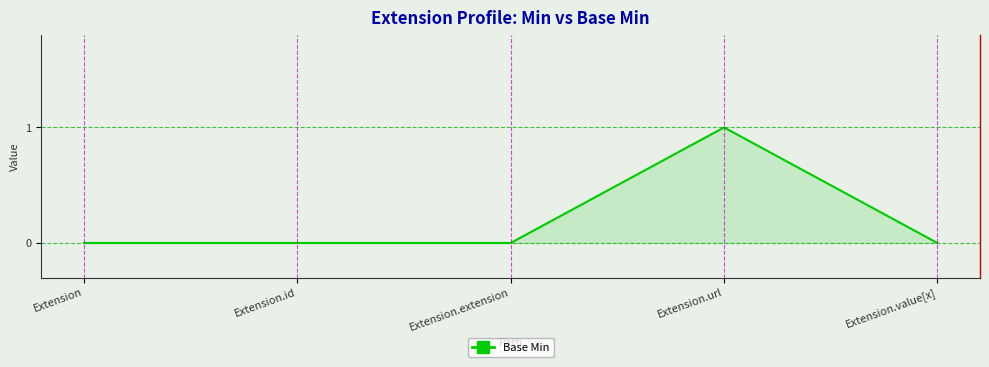

What is the change in value from Extension.id to Extension.url?

+1